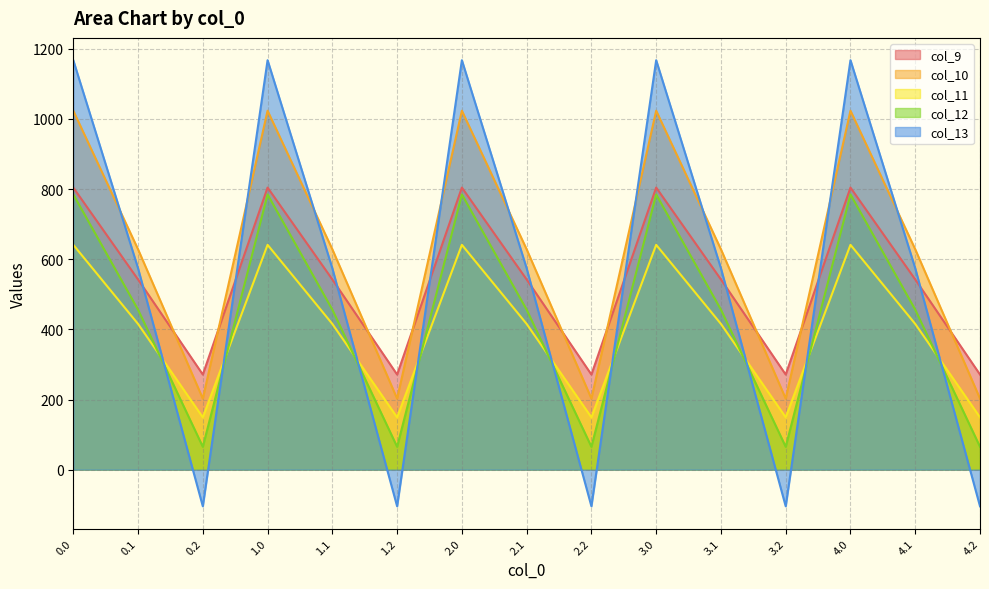

List the series in order of their peak value, lowest first.

col_11, col_12, col_9, col_10, col_13